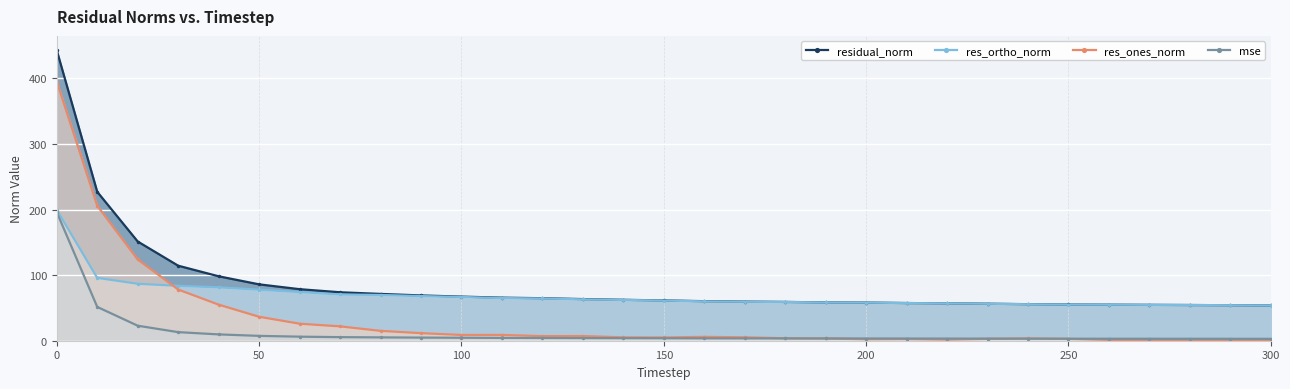

Reading right to left, extract all data points from this chart.

residual_norm: 53.7	54.1	54.4	54.7	54.9	55.2	55.7	56.4	57.0	57.5	58.2	58.5	59.1	59.6	60.3	61.4	62.4	63.5	64.8	65.6	67.3	69.0	71.4	73.9	78.6	85.9	98.2	114.4	151.2	226.9	442.6
res_ortho_norm: 53.7	54.1	54.4	54.7	54.9	55.1	55.6	56.4	57.0	57.4	58.1	58.3	59.0	59.4	60.0	61.2	62.2	63.1	64.4	65.1	66.7	68.1	69.8	70.6	74.2	77.8	81.4	83.6	86.8	95.8	199.6
res_ones_norm: 0.8	0.9	0.7	1.0	1.3	2.8	3.5	2.9	1.7	2.6	2.3	3.5	3.7	5.2	5.9	5.0	5.2	7.1	7.0	8.8	8.8	11.5	15.0	21.9	25.9	36.5	55.0	78.0	123.8	205.7	395.0
mse: 2.9	2.9	3.0	3.0	3.0	3.0	3.1	3.2	3.2	3.3	3.4	3.4	3.5	3.6	3.6	3.8	3.9	4.0	4.2	4.3	4.5	4.8	5.1	5.5	6.2	7.4	9.6	13.1	22.9	51.5	195.9